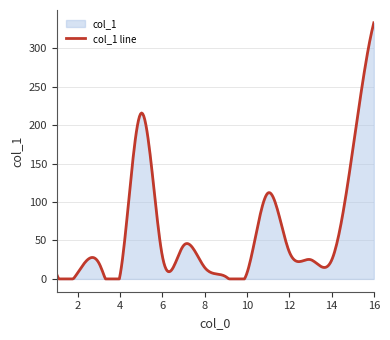

How many lines are shown in the chart?

1